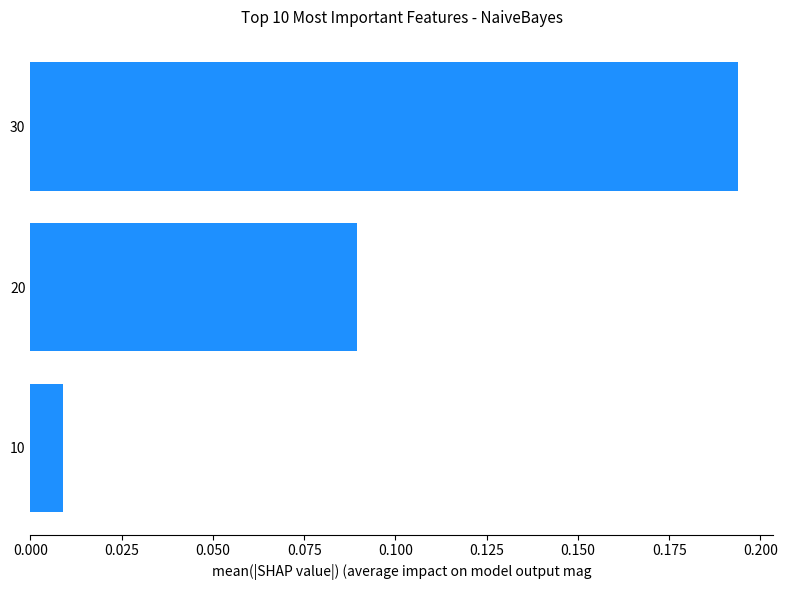

Rank the categories by value from lowest to highest.

10, 20, 30